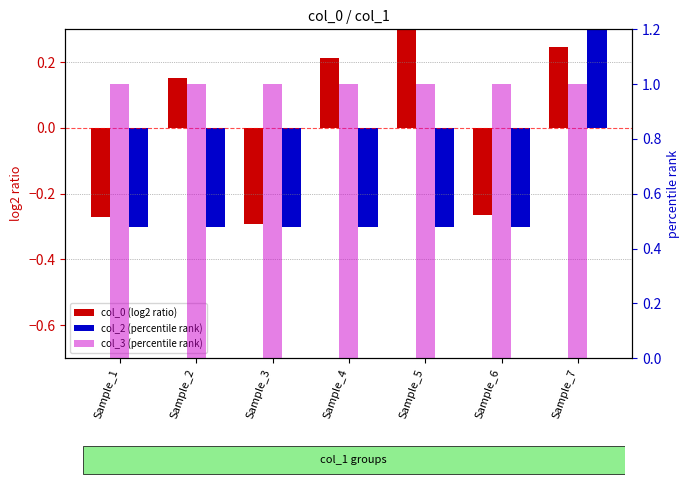

True or false: col_2 (percentile rank) has a value of -0.3 at Sample_3.

True